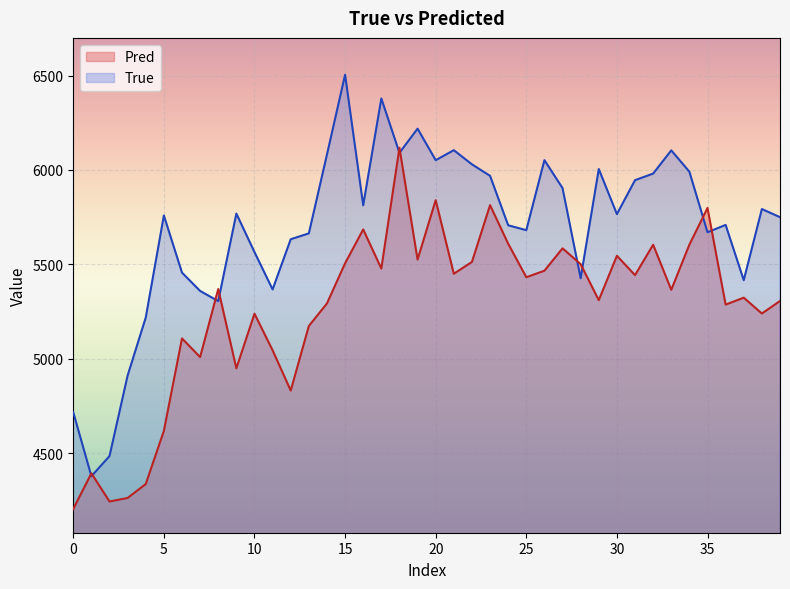

Is it true that Pred equals 5450.1 at 21?

True